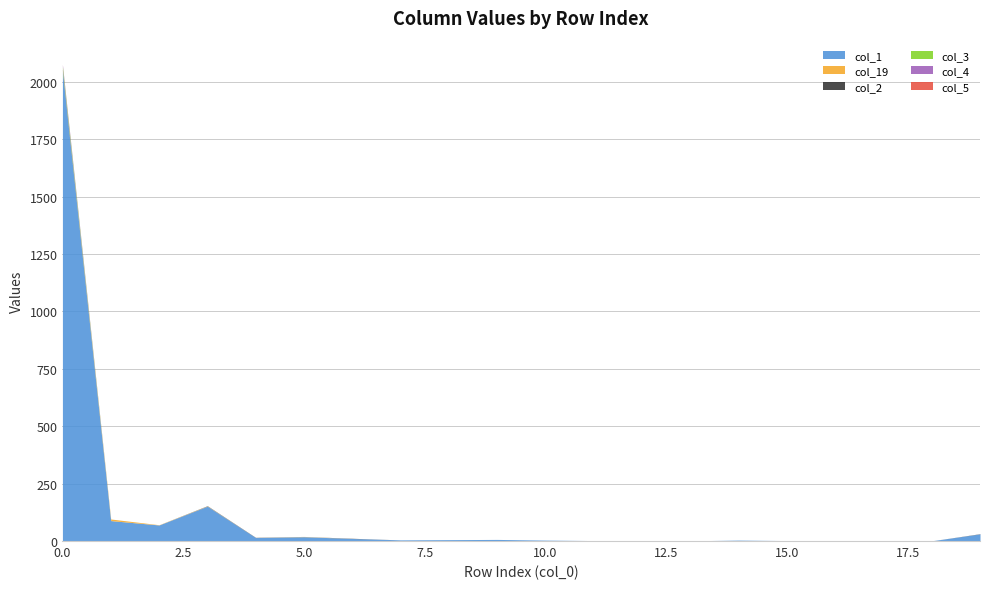

Which series has the widest spread of values?

col_1